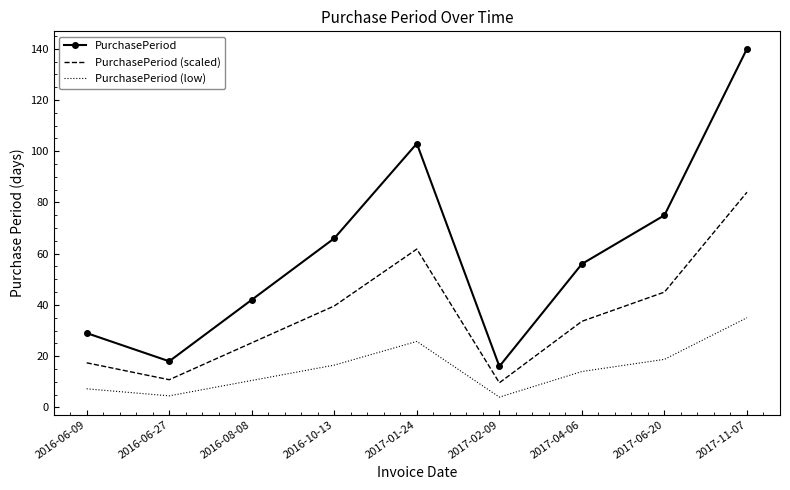

True or false: PurchasePeriod (scaled) and PurchasePeriod cross at least once.

False